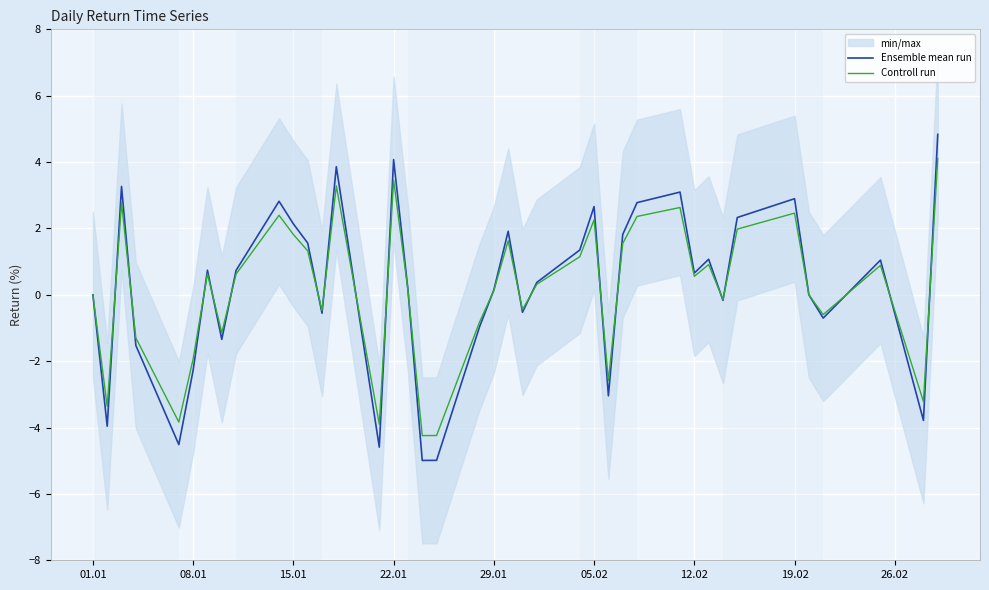

What is the highest value of the Controll run series?

4.1